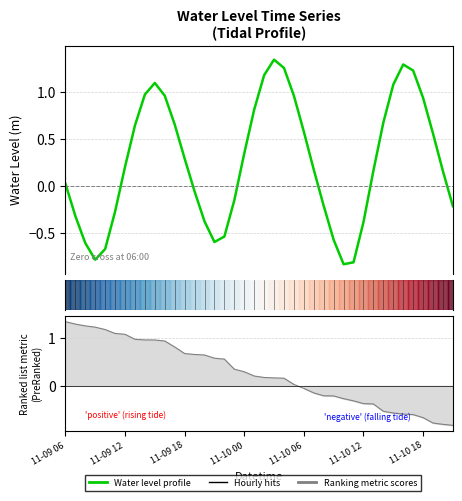

Between 11-10 12 and 11-09 18, which is larger?

11-09 18